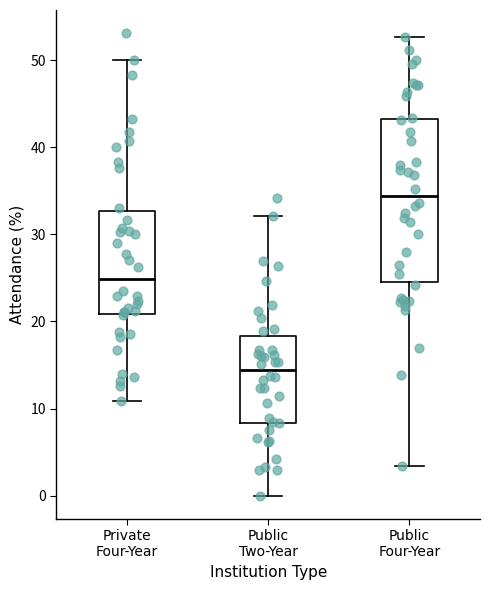

Reading left to right, read every box against the y-axis: the position of its median line, the range the box covers, and the ends of its whiskers. The values are not printed on the chart, so give them approximately, as read against the axis.

Private Four-Year: median 25, box 21 to 33, whiskers 11 to 50
Public Two-Year: median 14, box 8 to 18, whiskers 0 to 32
Public Four-Year: median 34, box 25 to 43, whiskers 3 to 53